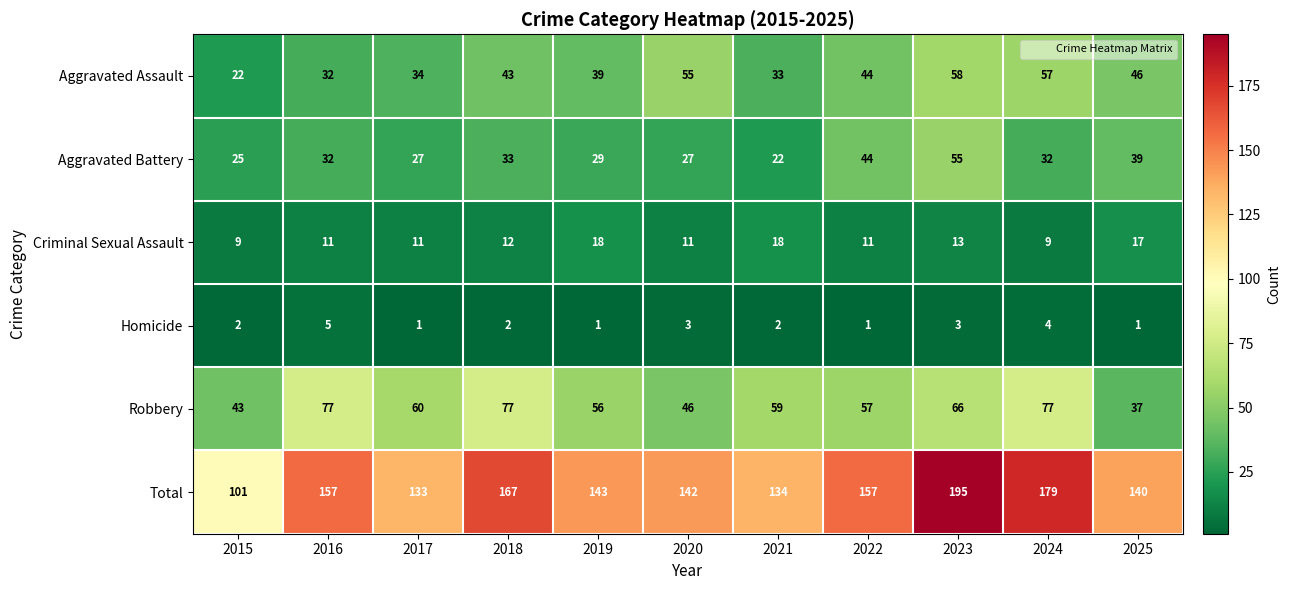

What is the difference between the maximum and minimum values in the Robbery series?

40